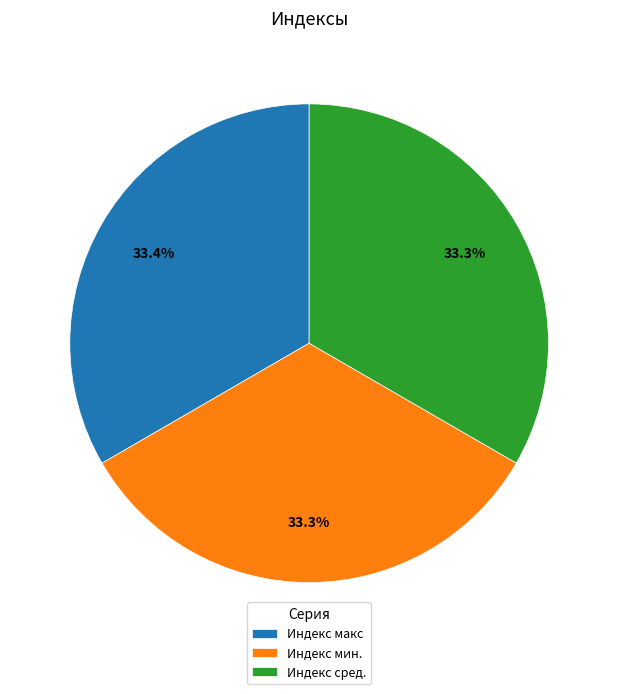

Is there any slice that represents more than half of the pie?

No